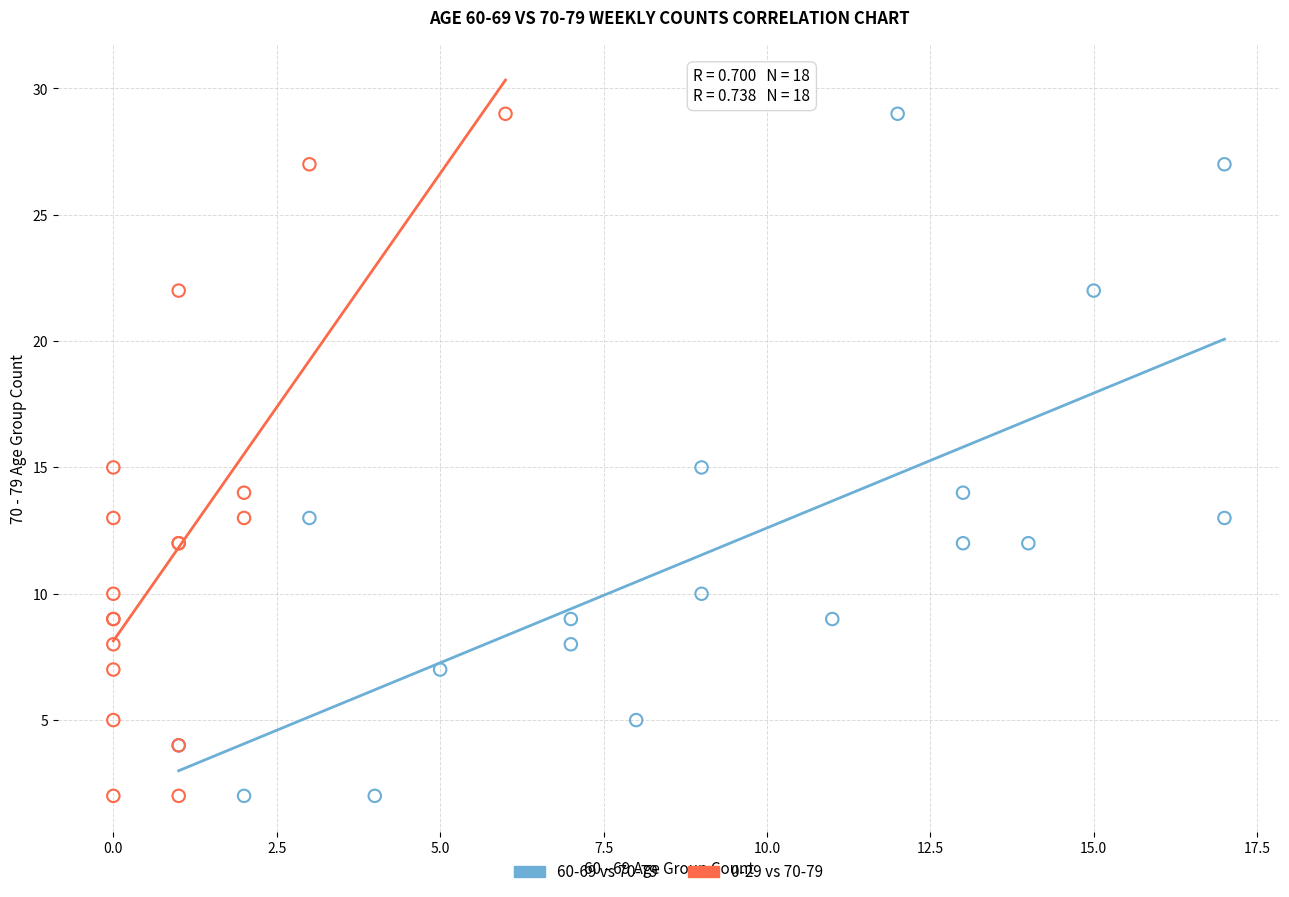

What are all the series names shown in the legend?

60-69 vs 70-79, 0-29 vs 70-79